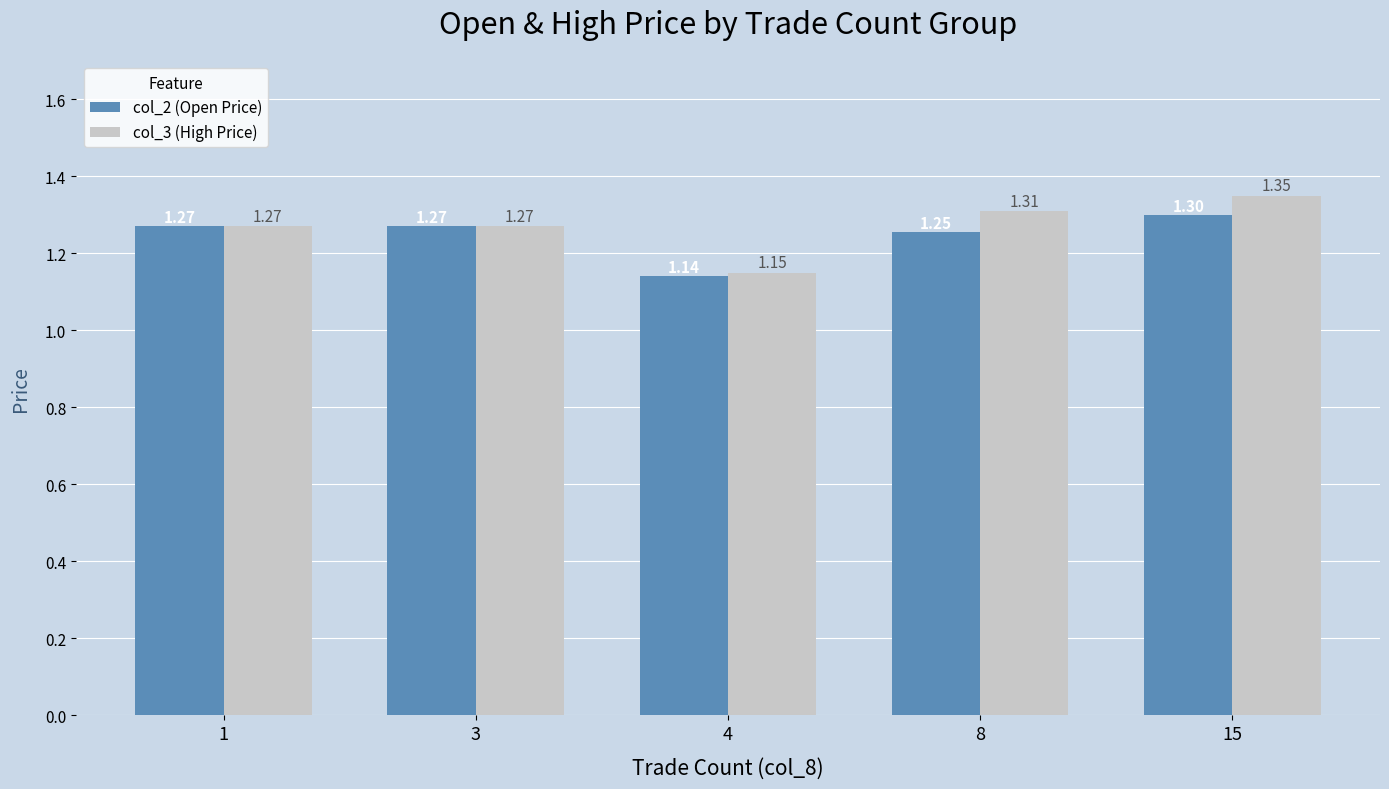

At which category is the sum across all series the highest?

15